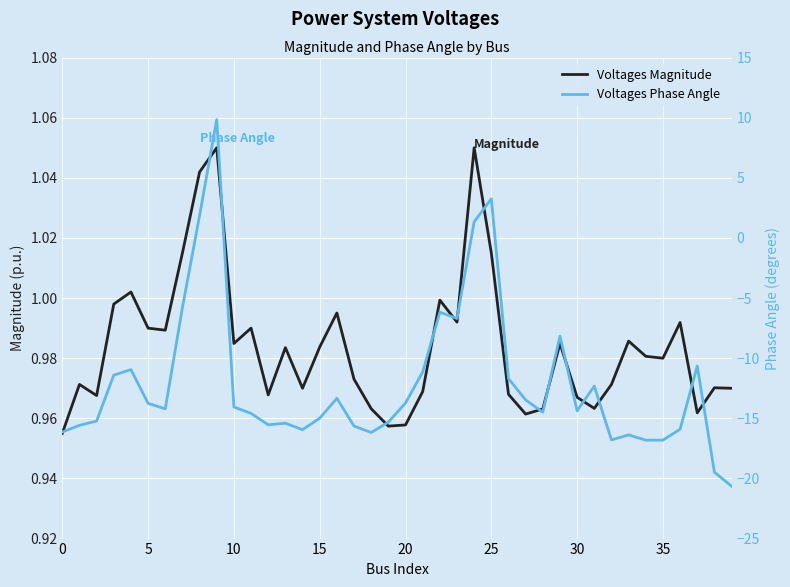

Does the chart display data point markers on the line(s)?

No